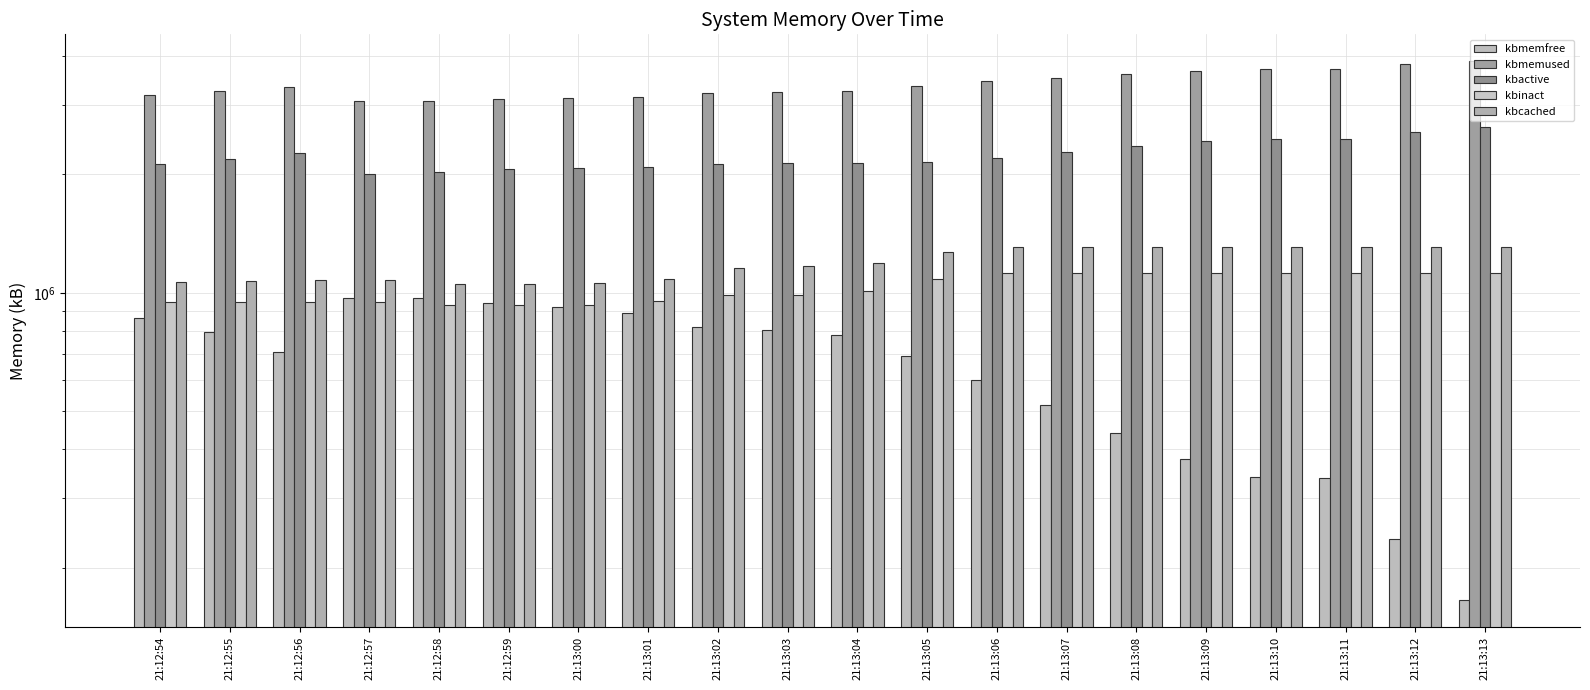

How many bars are there in total?

100